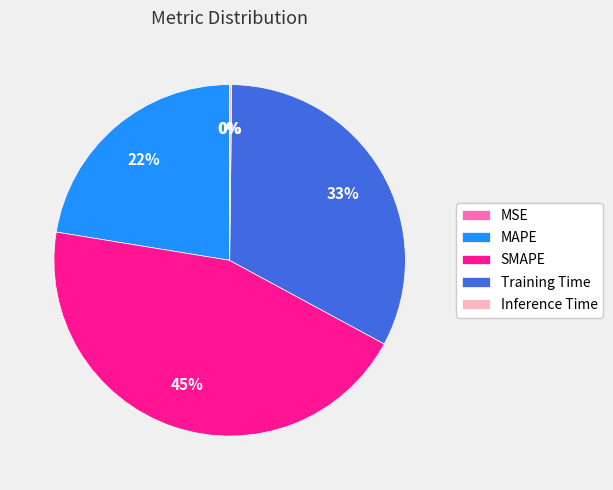

Is Training Time the majority of the pie?

No